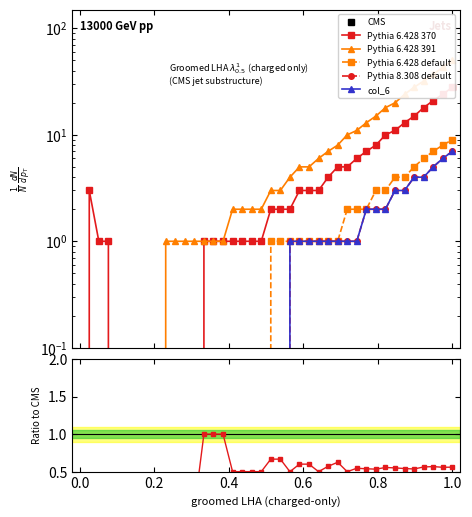

True or false: CMS has more than 0 points higher than both neighbors.

False